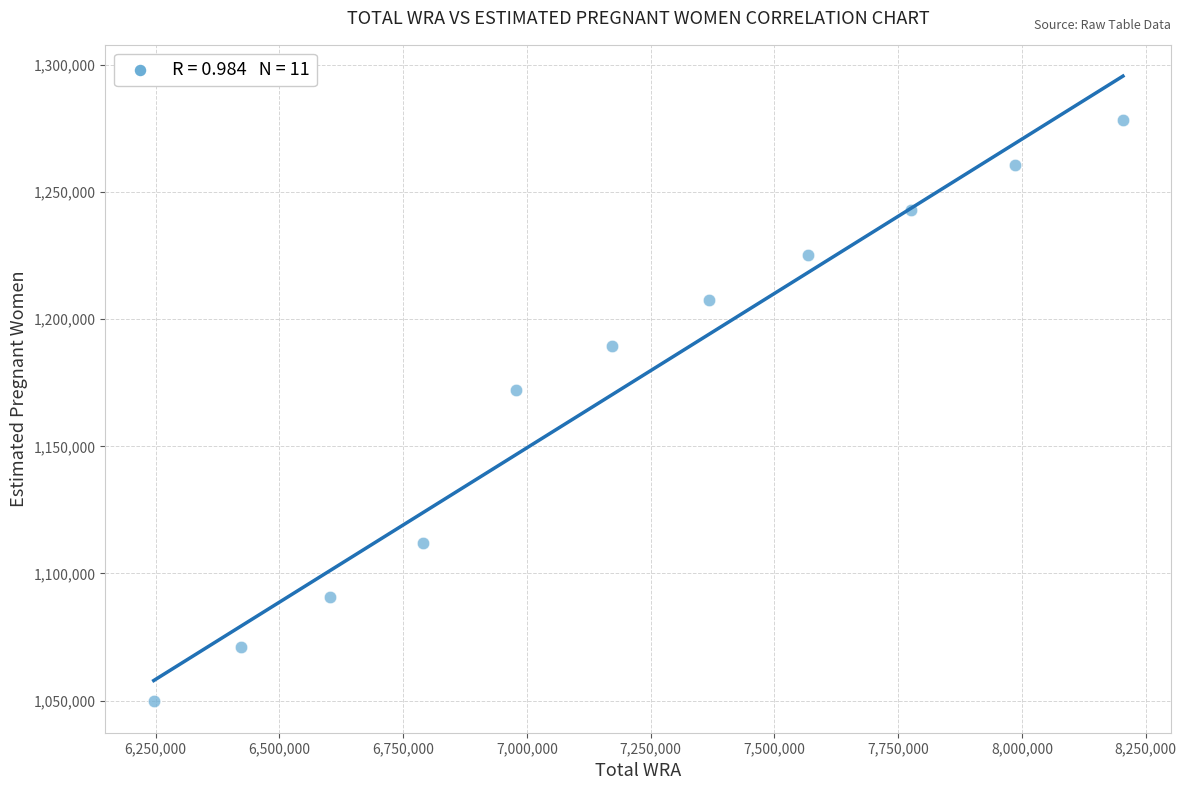

What Y value in the scatter plot is closest to 1164042?

1172040.2